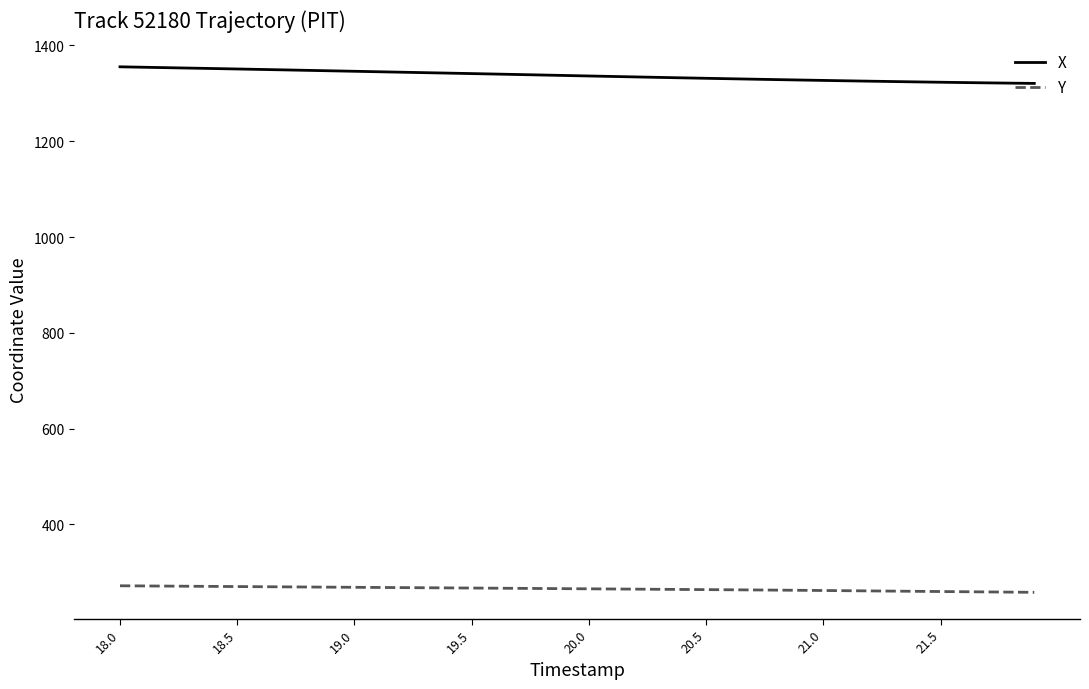

Which series has the largest total across all categories?

X